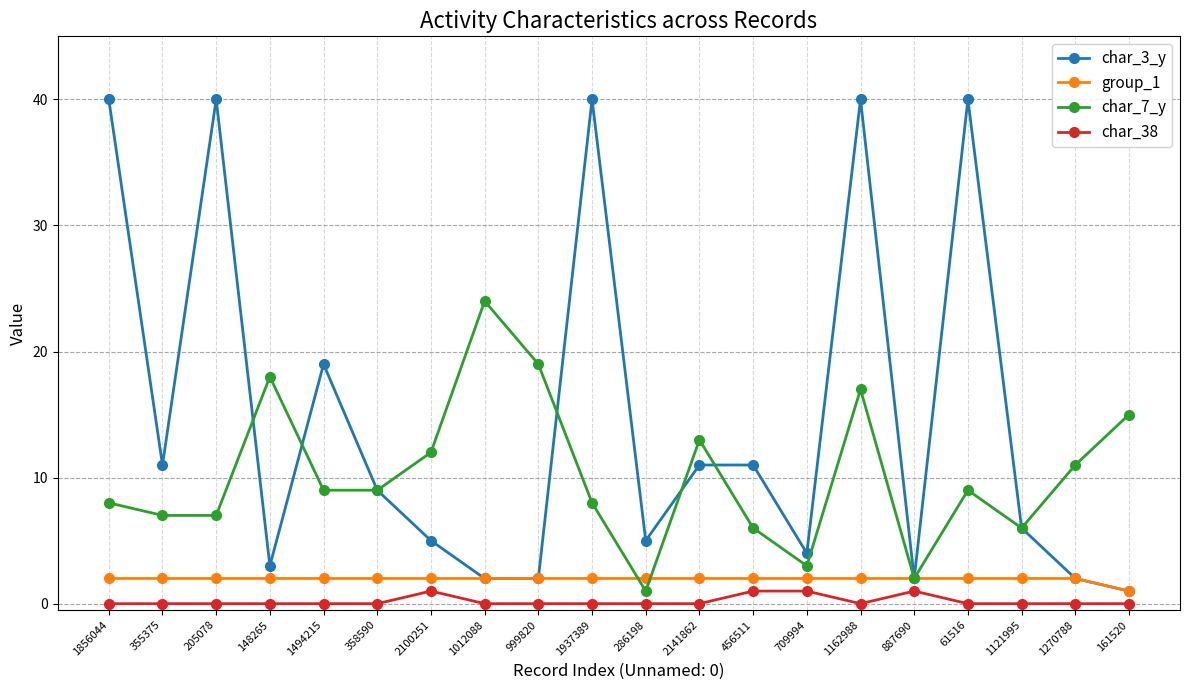

List the series in order of their peak value, lowest first.

char_38, group_1, char_7_y, char_3_y